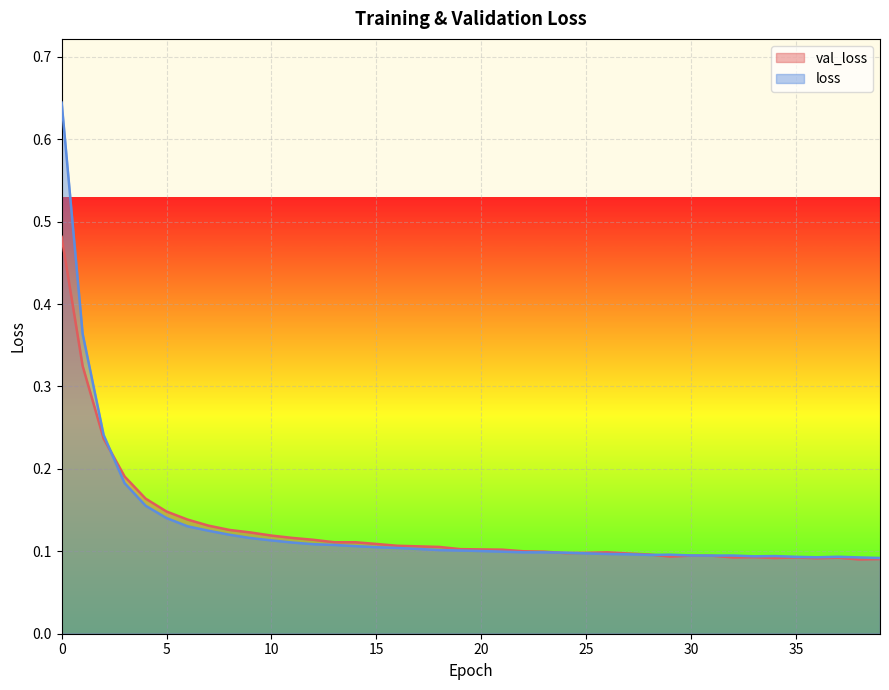

Which series has the largest range (max minus min)?

loss